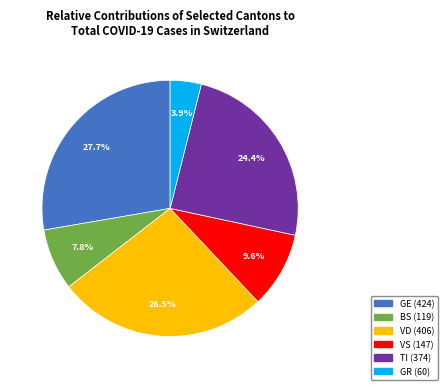

To the nearest percent, what percentage of the pie is BS?

8%